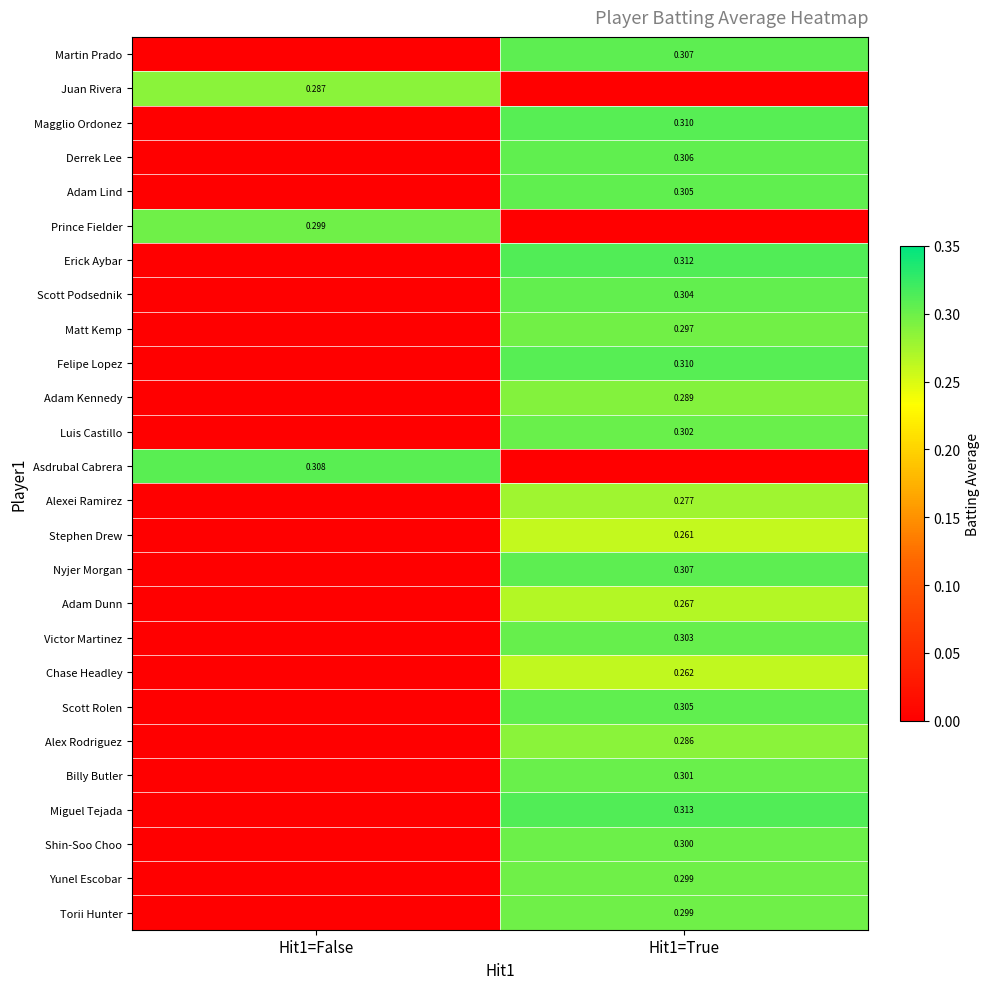

At Hit1=True, list the series in order from smallest to largest.

Juan Rivera, Prince Fielder, Asdrubal Cabrera, Stephen Drew, Chase Headley, Adam Dunn, Alexei Ramirez, Alex Rodriguez, Adam Kennedy, Matt Kemp, Yunel Escobar, Torii Hunter, Shin-Soo Choo, Billy Butler, Luis Castillo, Victor Martinez, Scott Podsednik, Adam Lind, Scott Rolen, Derrek Lee, Martin Prado, Nyjer Morgan, Magglio Ordonez, Felipe Lopez, Erick Aybar, Miguel Tejada